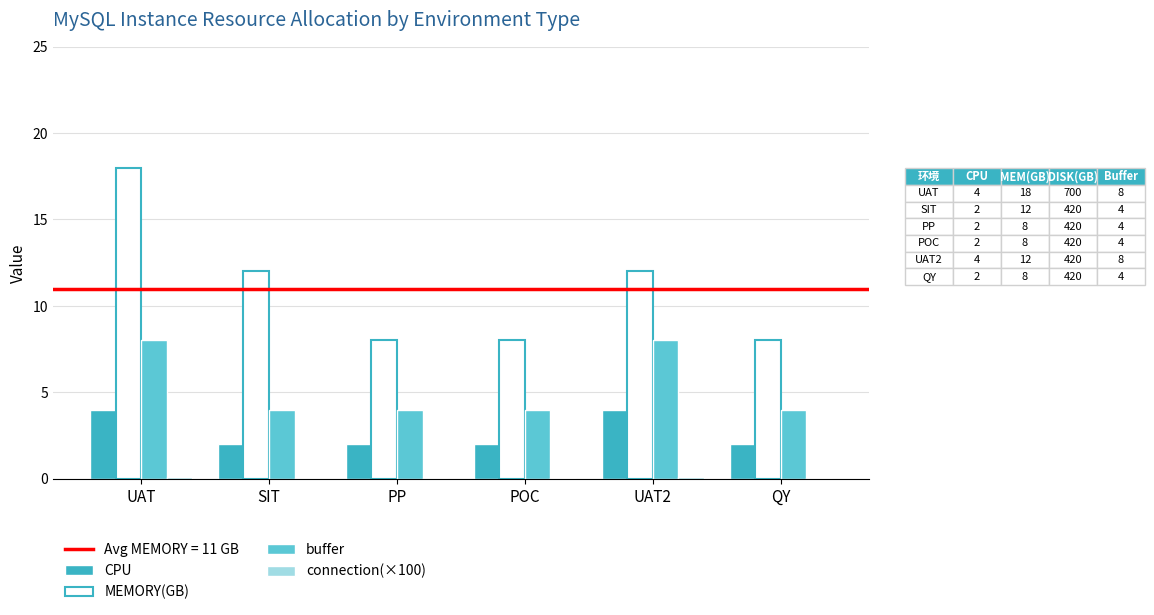

Which series has the largest total across all categories?

MEMORY(GB)